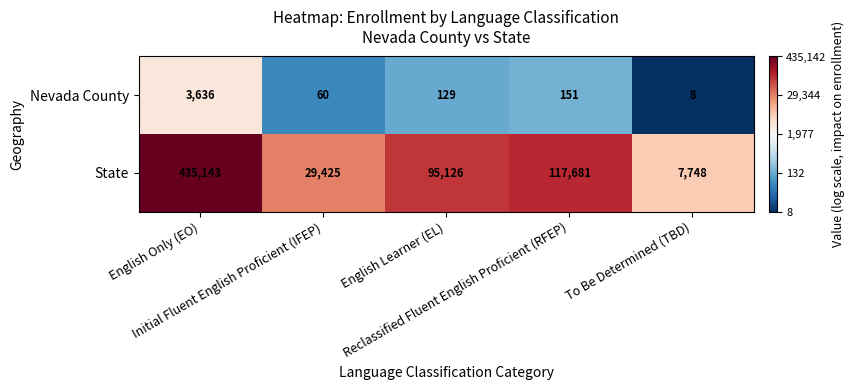

At how many categories does at least one series exceed 45530?

3